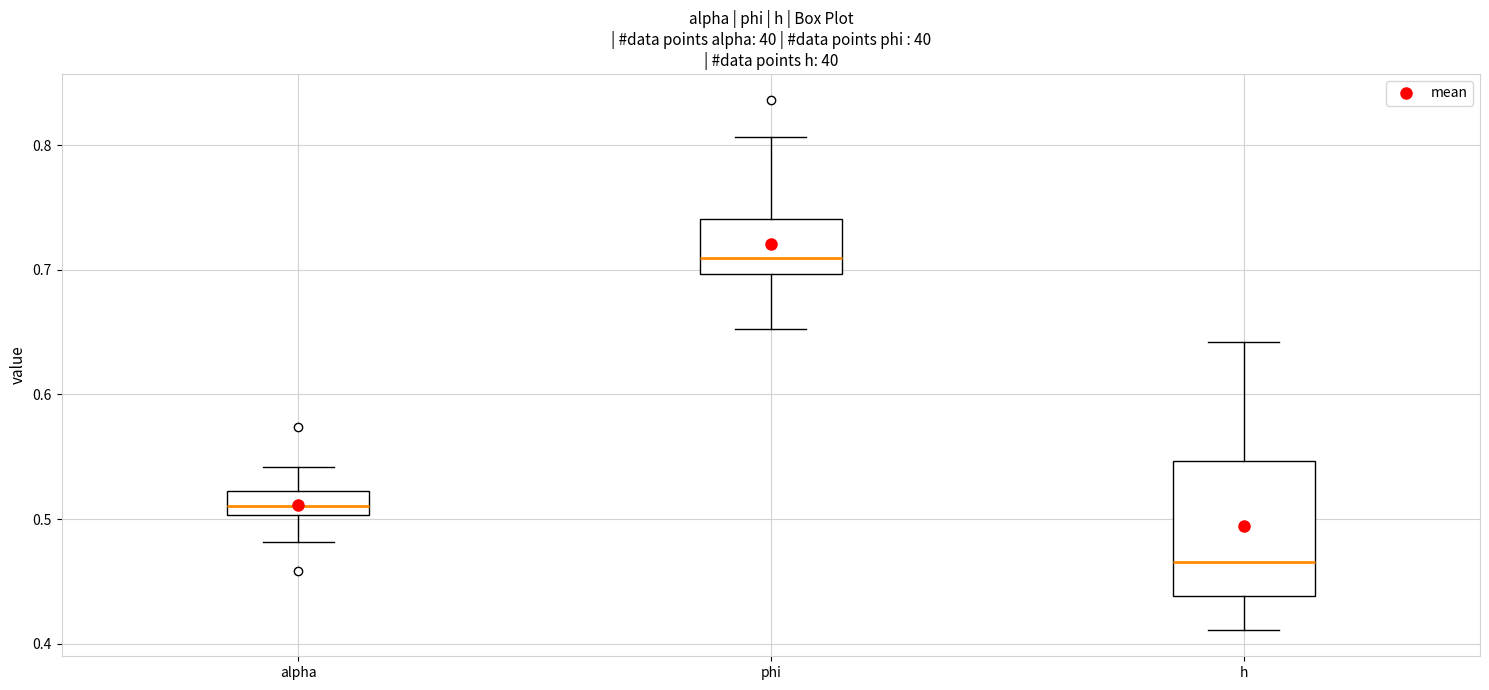

Where does the median line of the box for h sit on the y-axis? The values are not printed on the chart, so give them approximately, as read against the axis.

0.47